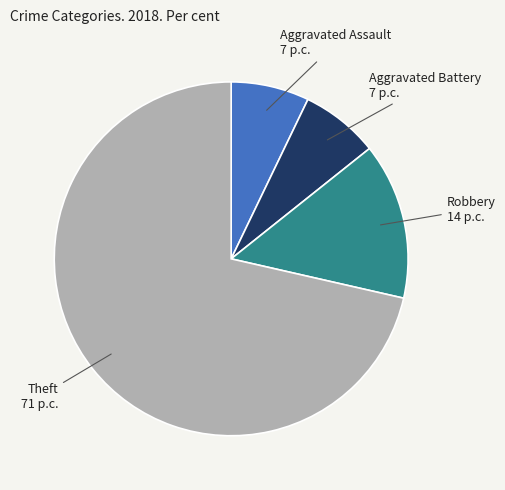

What is the ratio of the value at Robbery to the value at Aggravated Battery?

2.0